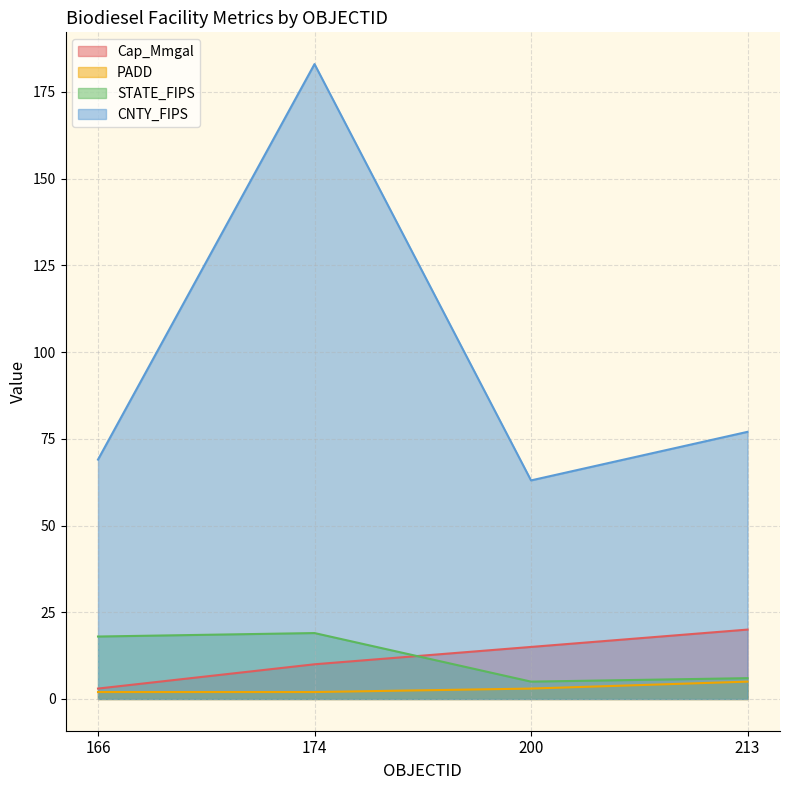

What is the total value across all series at 213?

108